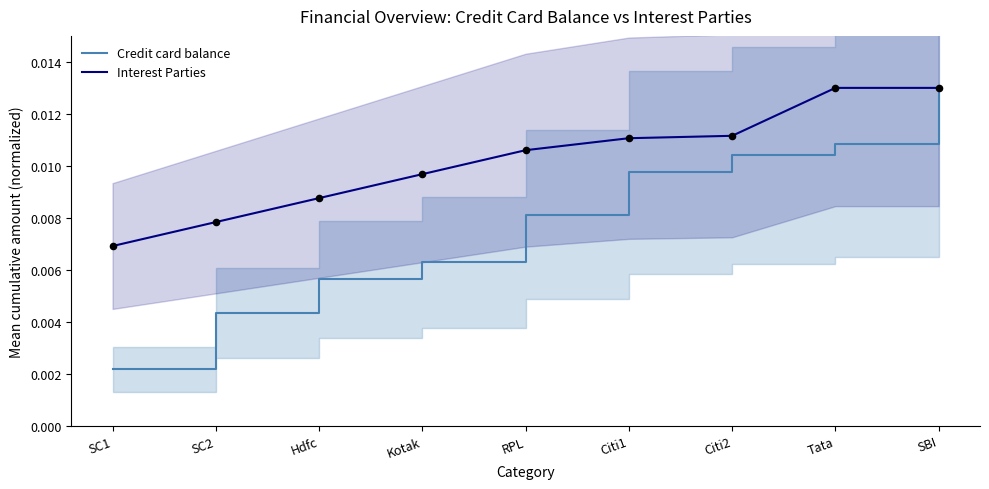

Which series contains the highest Y value?

Credit card balance